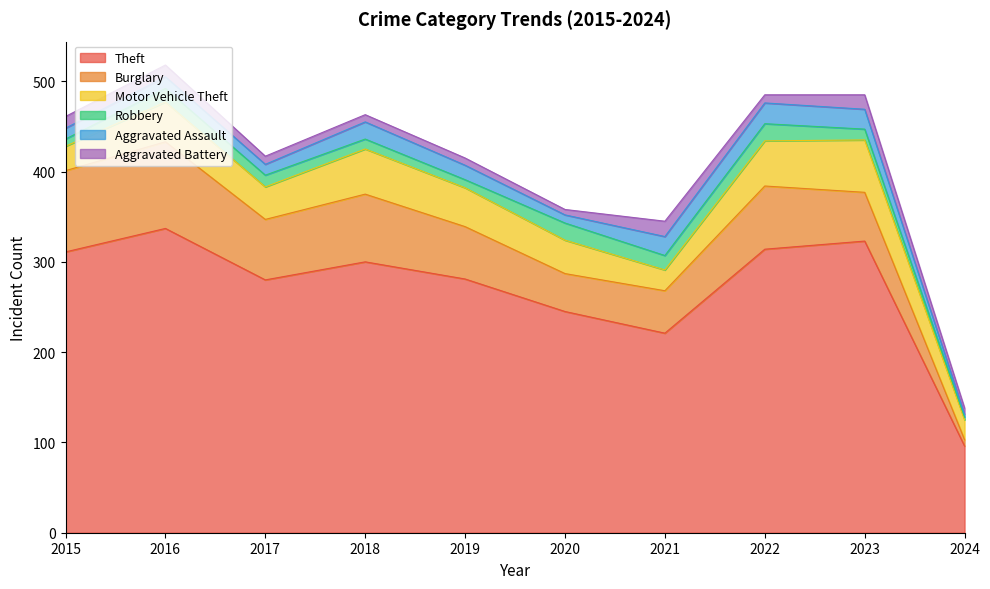

Reading right to left, extract all data points from this chart.

Theft: 2024=96	2023=323	2022=314	2021=221	2020=245	2019=281	2018=300	2017=280	2016=337	2015=311
Burglary: 2024=7	2023=54	2022=70	2021=47	2020=42	2019=58	2018=75	2017=67	2016=96	2015=90
Motor Vehicle Theft: 2024=22	2023=58	2022=50	2021=23	2020=37	2019=43	2018=50	2017=36	2016=44	2015=27
Robbery: 2024=3	2023=12	2022=19	2021=16	2020=19	2019=9	2018=11	2017=13	2016=15	2015=8
Aggravated Assault: 2024=3	2023=22	2022=23	2021=21	2020=9	2019=16	2018=19	2017=12	2016=13	2015=12
Aggravated Battery: 2024=7	2023=16	2022=9	2021=17	2020=6	2019=8	2018=8	2017=9	2016=13	2015=13